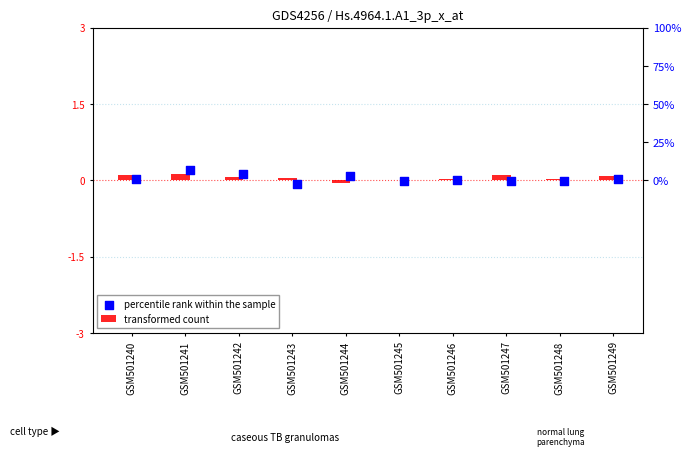

What is the total value across all series at GSM501242?

0.2